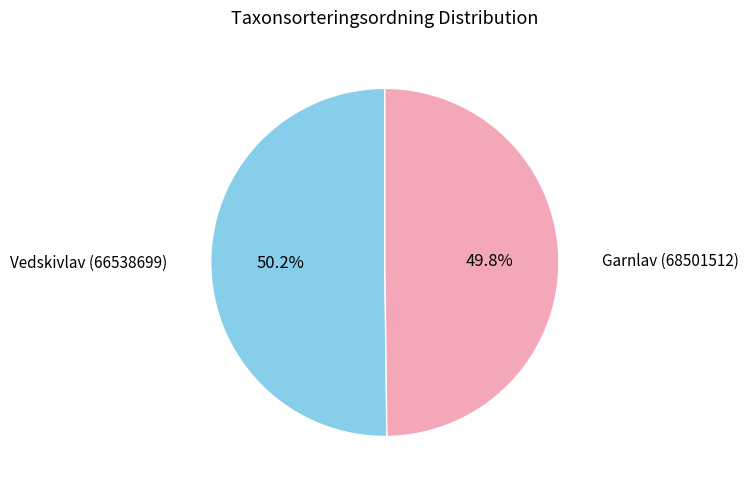

How many segments does this pie chart have?

2